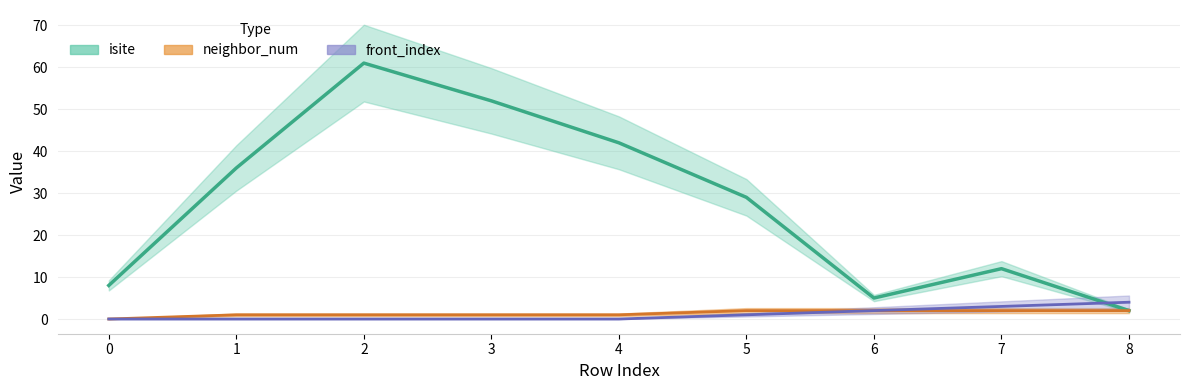

What is the value of the isite point at the 9th from the left?

2